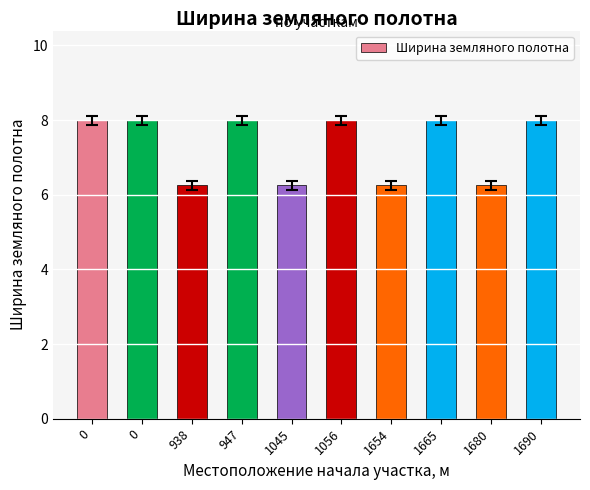

Does the chart contain any negative values?

No